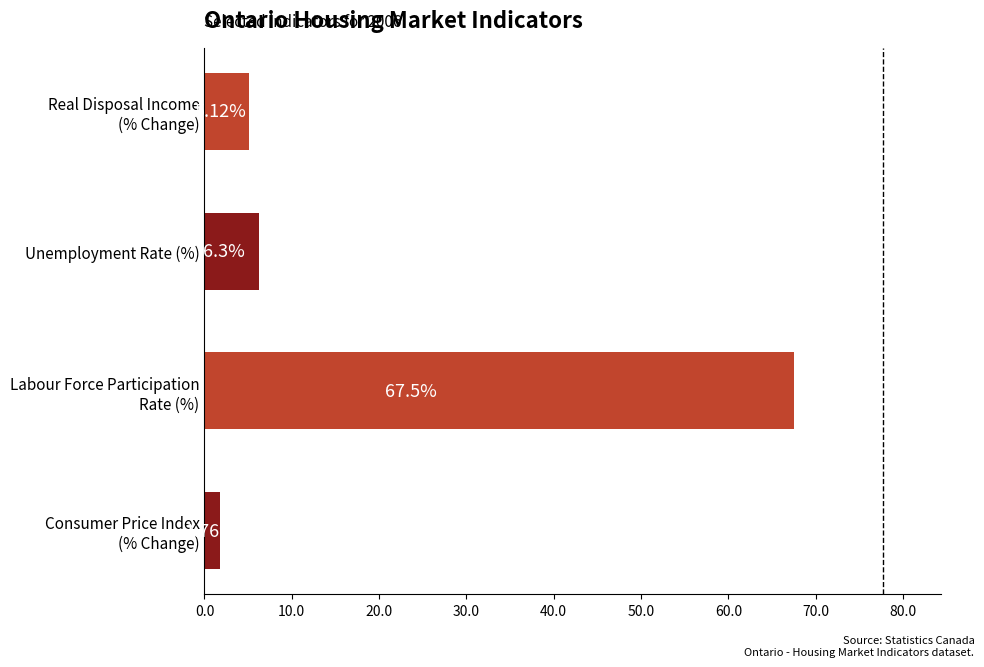

What is the average value?

20.2